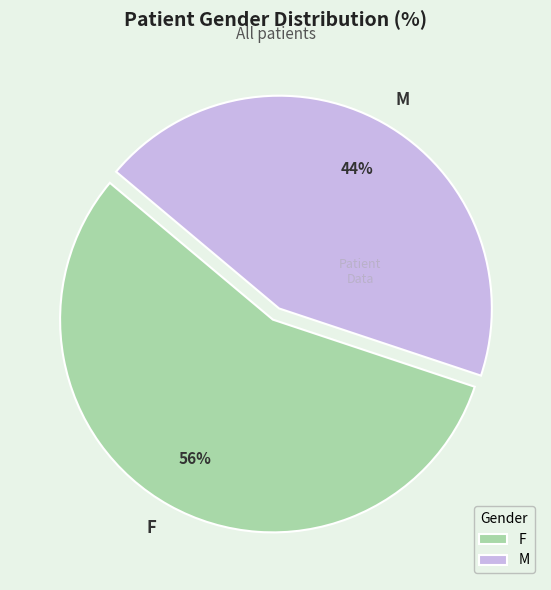

To the nearest percent, what percentage of the pie is M?

44%